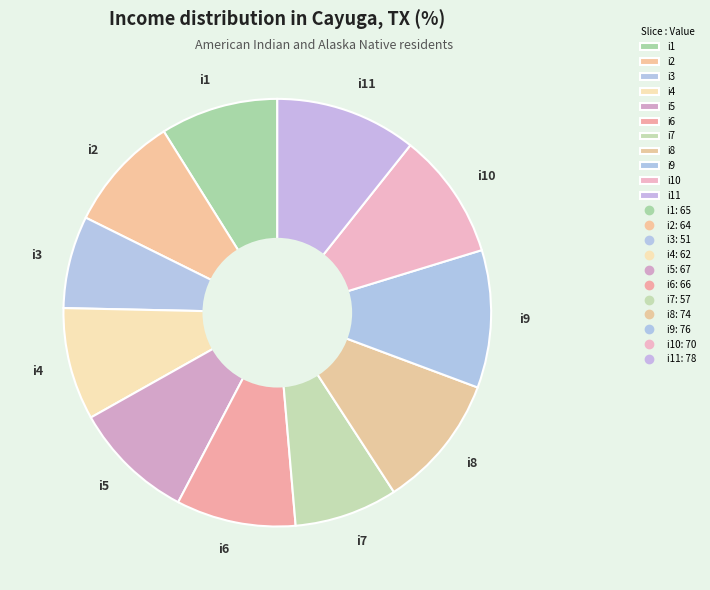

How many slices are in this pie chart?

11